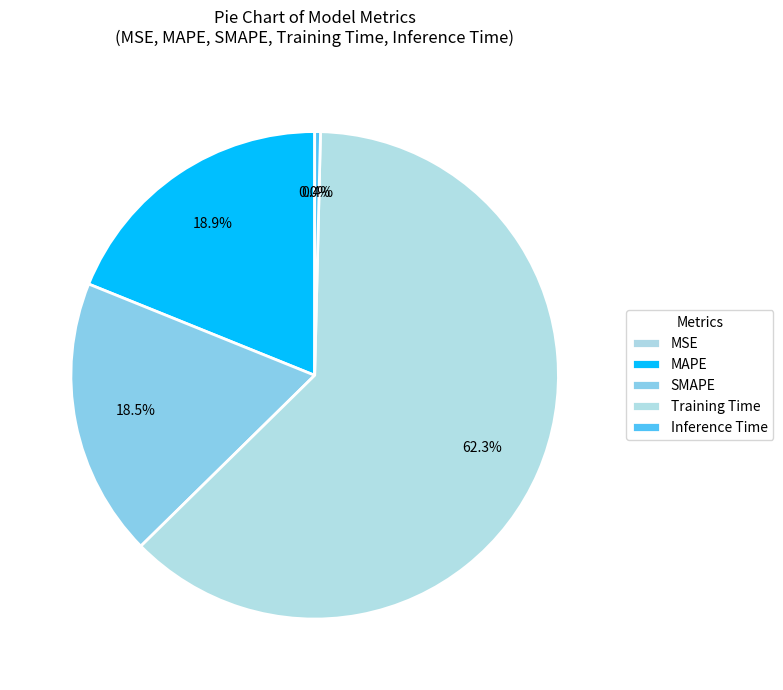

Which category has the smallest portion of the pie?

MSE